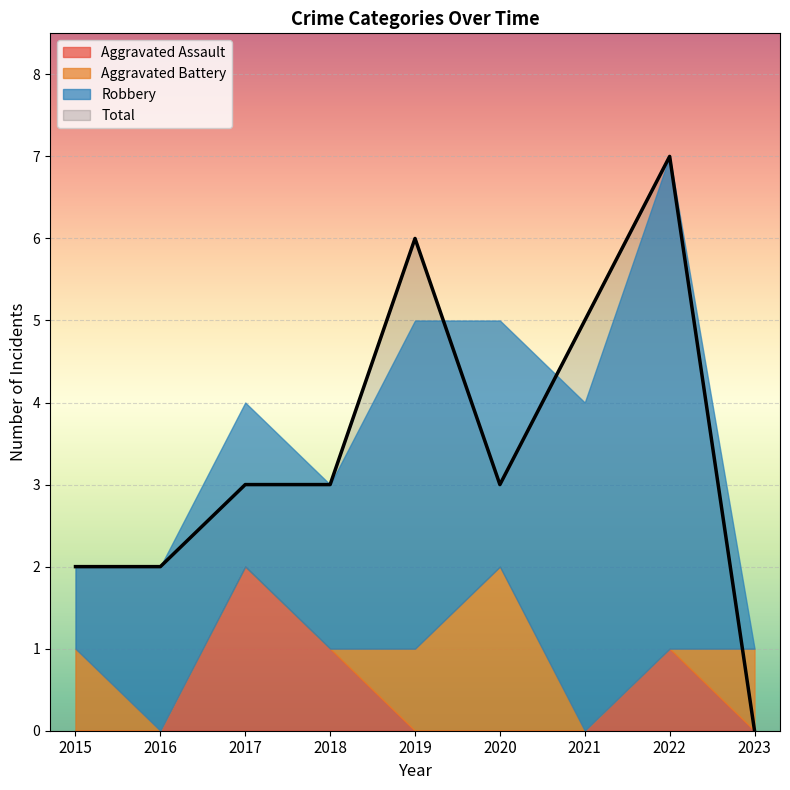

The Total series shows 3 at 2020. True or false?

True